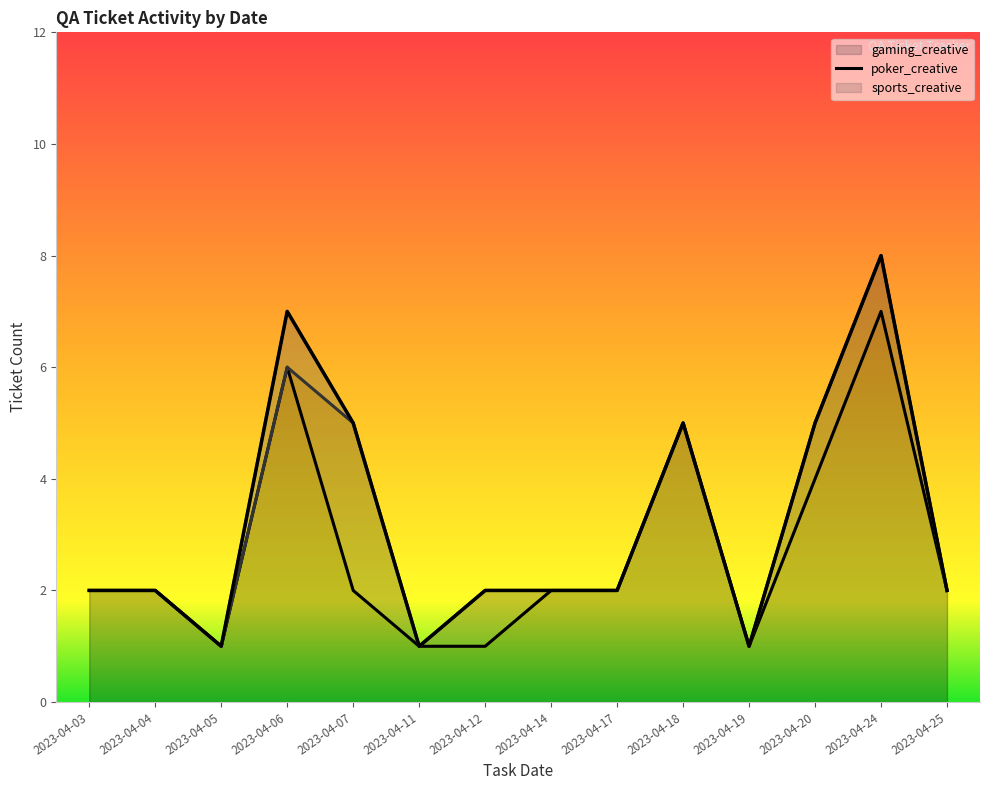

Reading right to left, list all the values displayed in this chart.

gaming_creative: 2023-04-25=2	2023-04-24=7	2023-04-20=4	2023-04-19=1	2023-04-18=5	2023-04-17=2	2023-04-14=2	2023-04-12=1	2023-04-11=1	2023-04-07=2	2023-04-06=6	2023-04-05=1	2023-04-04=2	2023-04-03=2
poker_creative: 2023-04-25=0	2023-04-24=1	2023-04-20=1	2023-04-19=0	2023-04-18=0	2023-04-17=0	2023-04-14=0	2023-04-12=1	2023-04-11=0	2023-04-07=3	2023-04-06=0	2023-04-05=0	2023-04-04=0	2023-04-03=0
sports_creative: 2023-04-25=0	2023-04-24=0	2023-04-20=0	2023-04-19=0	2023-04-18=0	2023-04-17=0	2023-04-14=0	2023-04-12=0	2023-04-11=0	2023-04-07=0	2023-04-06=1	2023-04-05=0	2023-04-04=0	2023-04-03=0